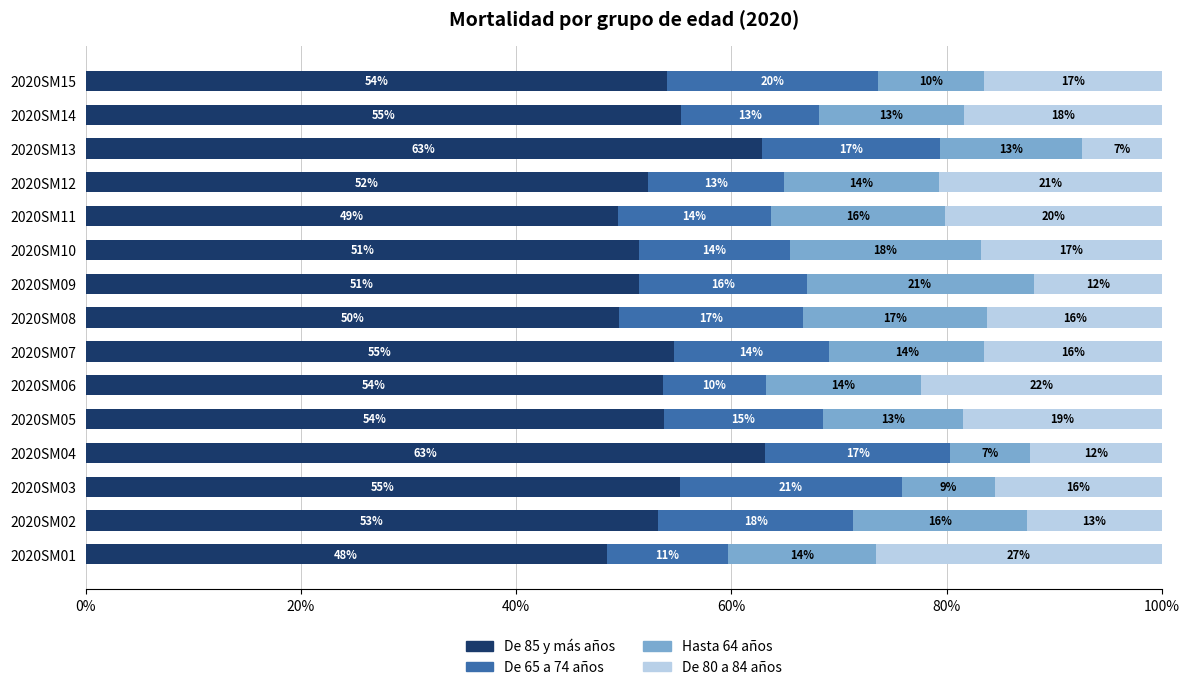

What is the value of the De 65 a 74 años bar at the 5th from the left?

14.8